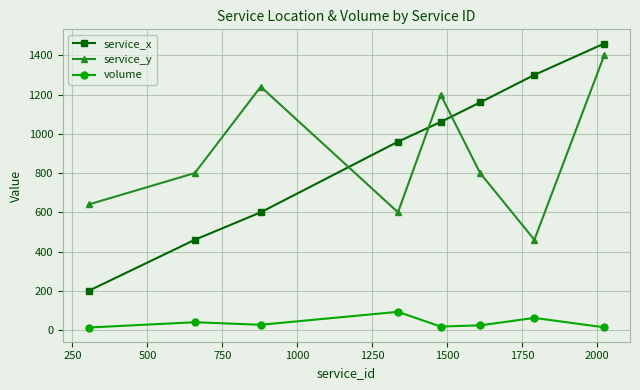

What is the value of the service_x point at the 1st from the left?

200